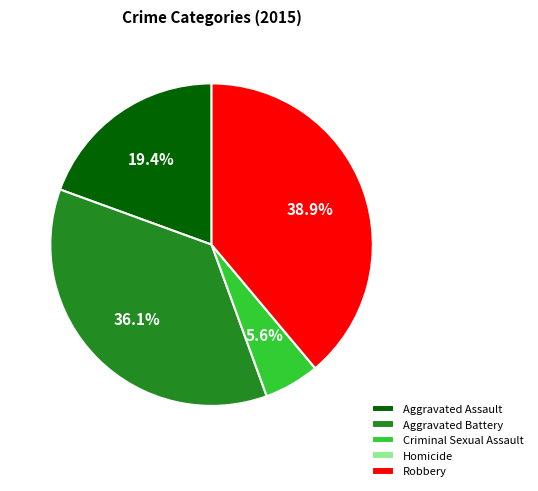

Is it true that Criminal Sexual Assault is 1% of the pie?

False